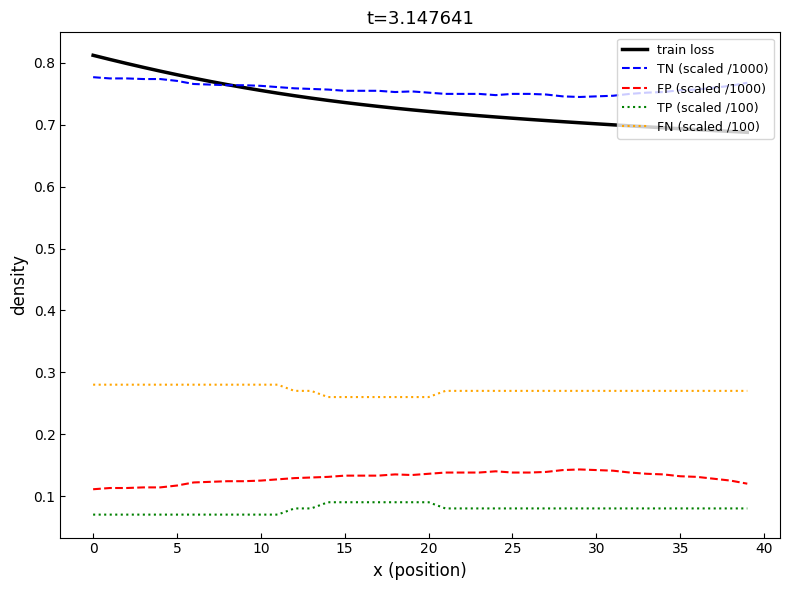

What are all the series names shown in the legend?

train loss, TN (scaled /1000), FP (scaled /1000), TP (scaled /100), FN (scaled /100)